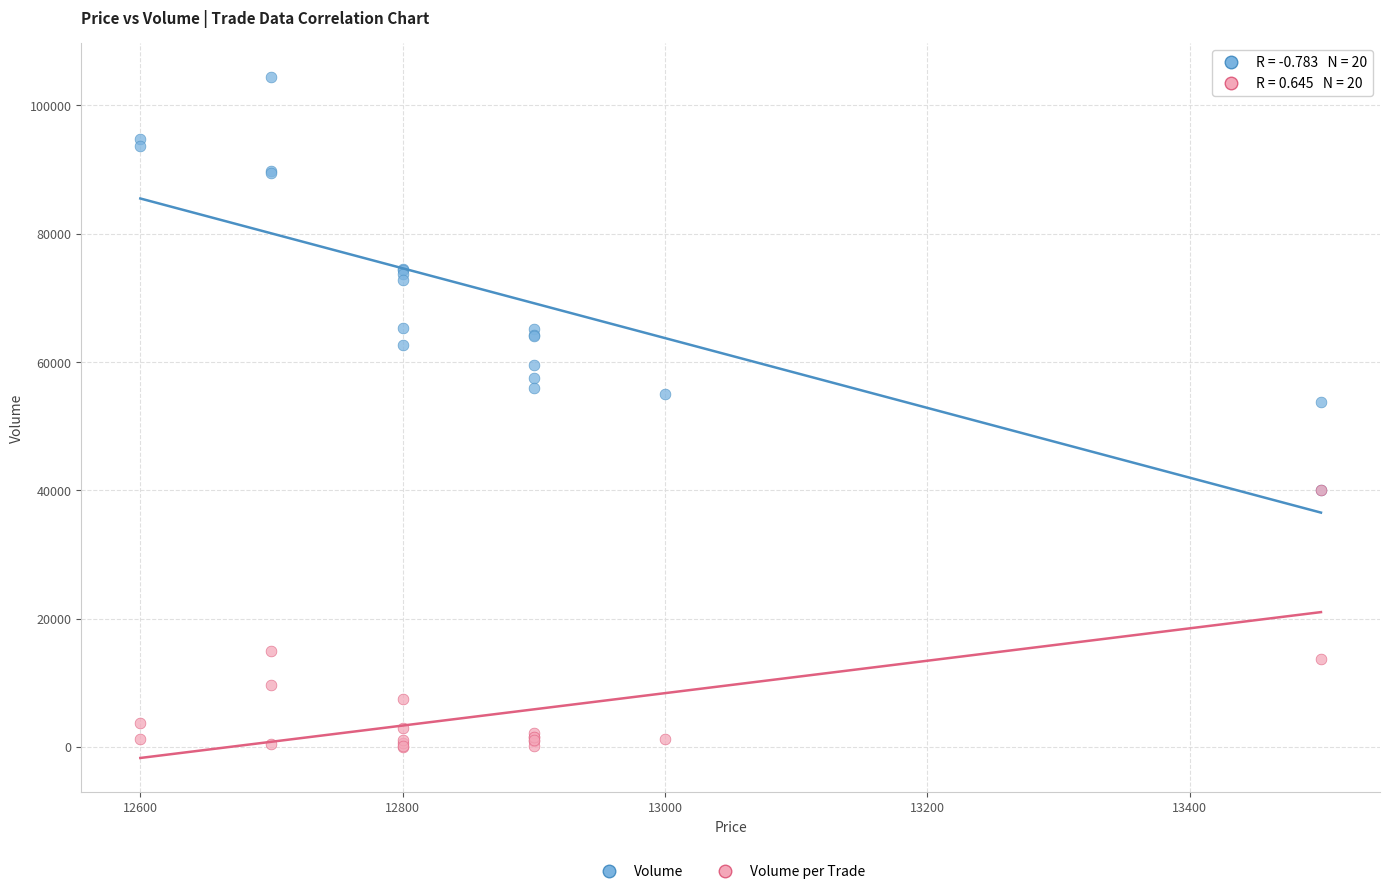

In the Volume per Trade series, what Y value is closest to 20020?

15000